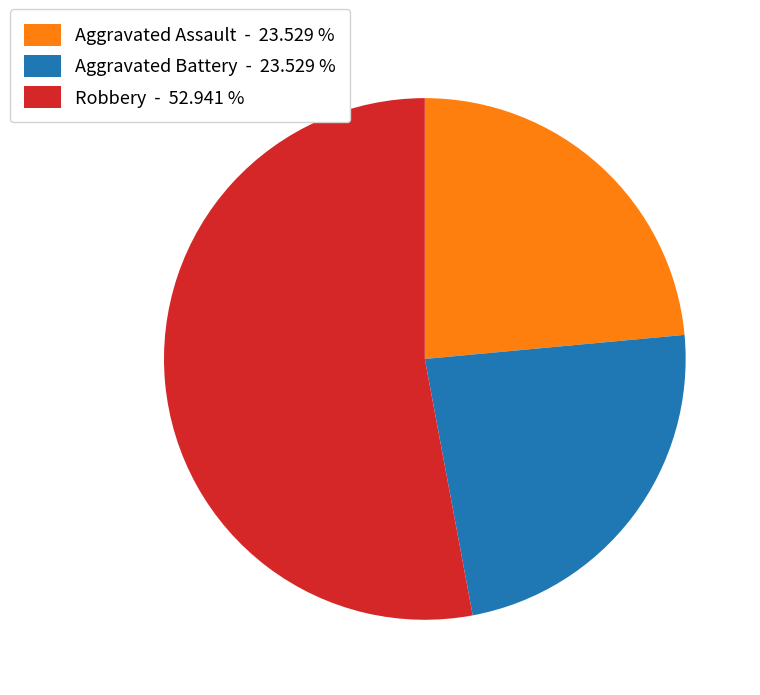

What is the largest slice in the pie chart?

Robbery - 52.941 %